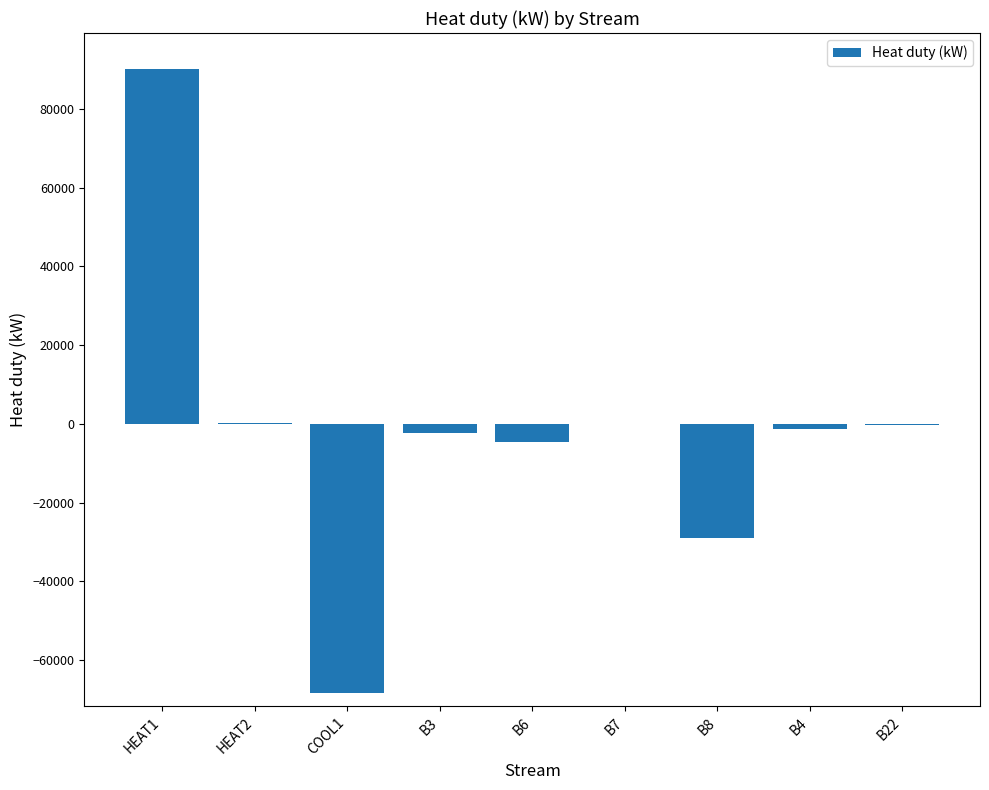

The value at HEAT1 is 158093.9. True or false?

False